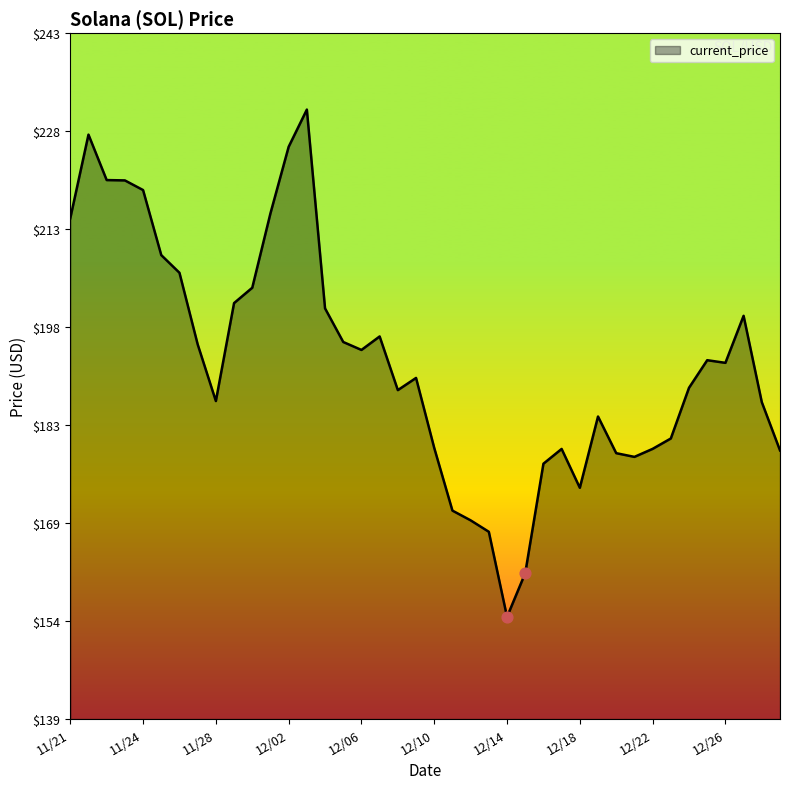

What is the difference between the maximum and minimum values?

76.7